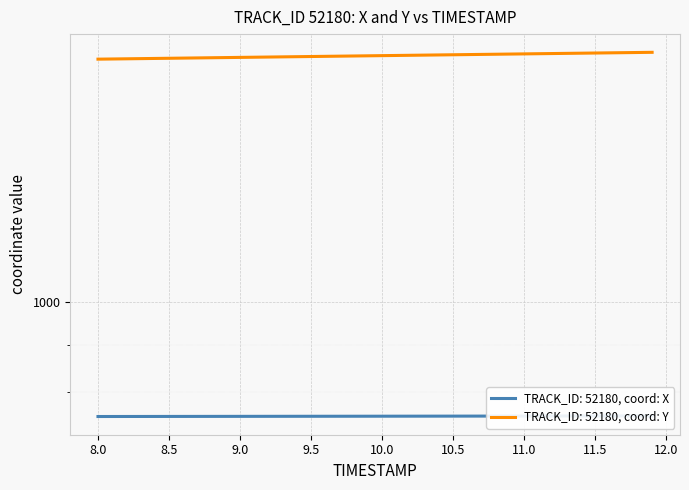

Which series has the largest total across all categories?

Y